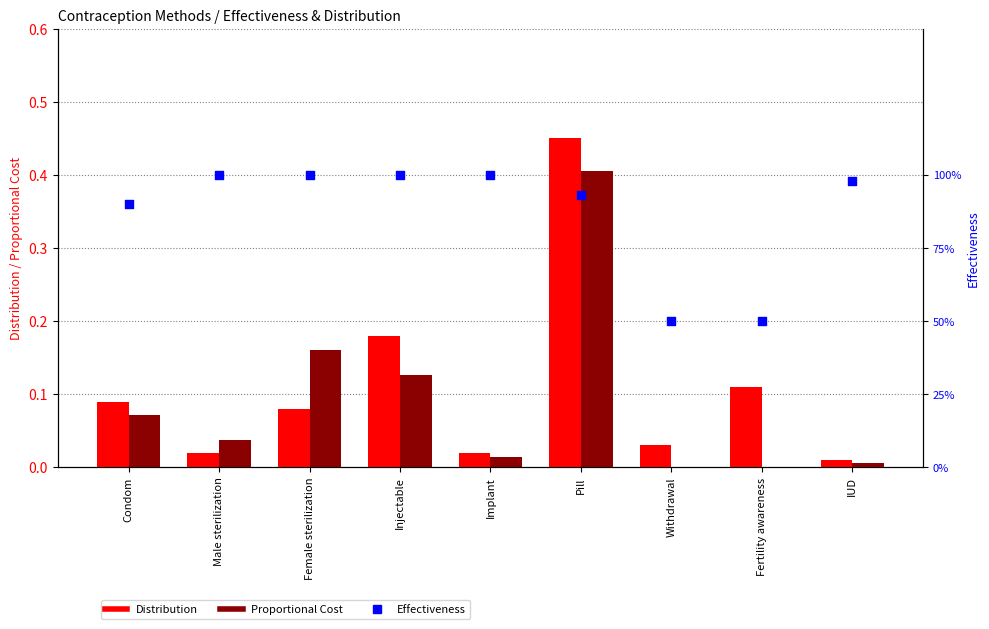

Is the value of Effectiveness at Fertility awareness greater than the value of Distribution at Withdrawal?

Yes